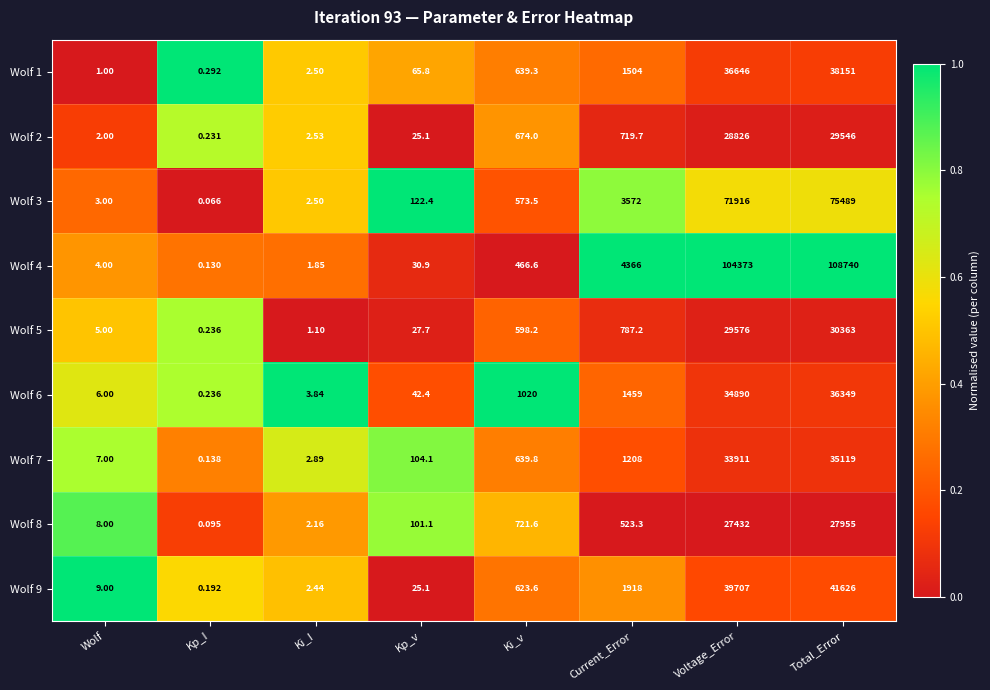

At which category does the chart reach its minimum across all series?

Kp_I